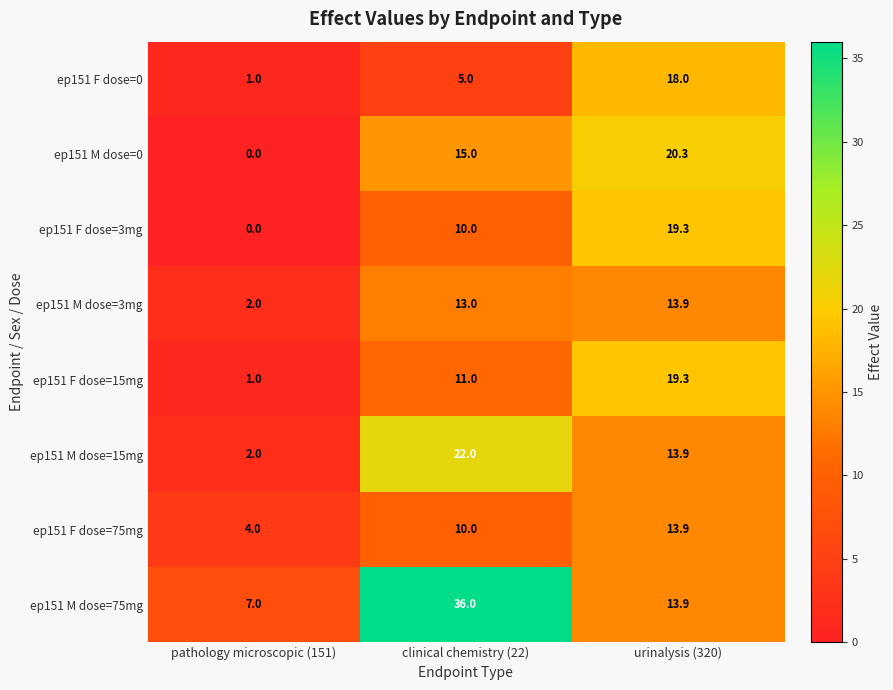

Is the value of ep151 M dose=15mg at pathology microscopic (151) greater than the value of ep151 F dose=75mg at urinalysis (320)?

No